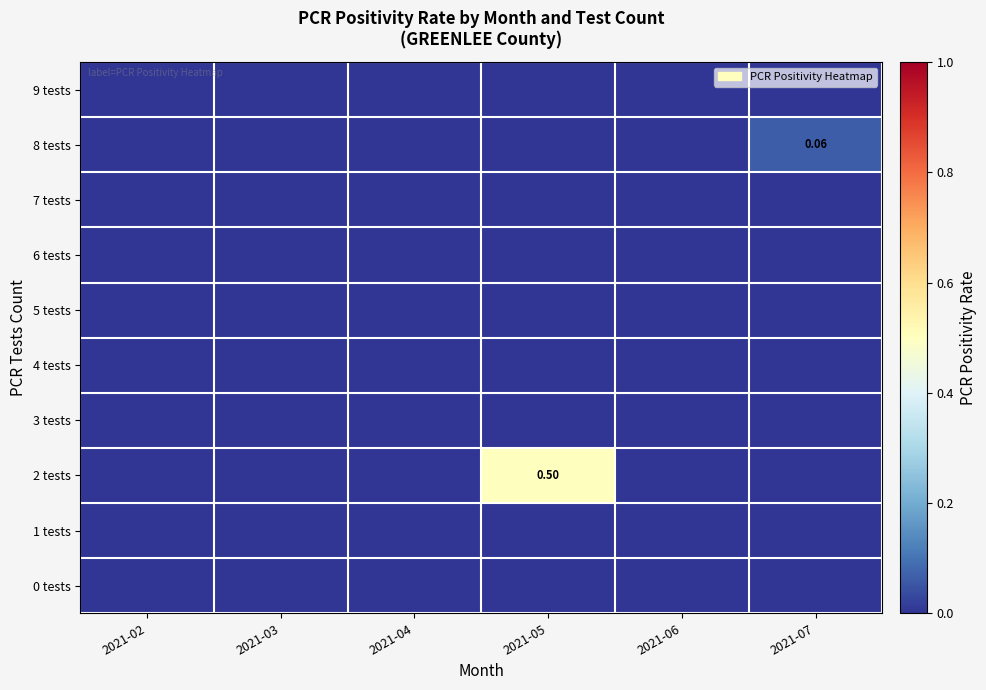

How many data points does each series have?

6